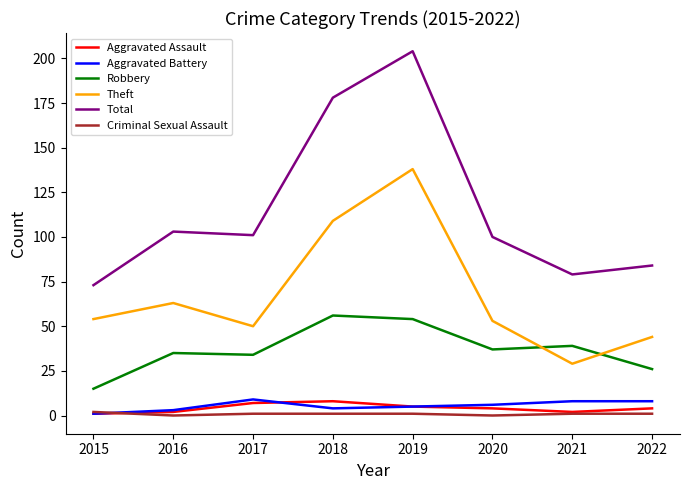

Which series changed the most between 2016 and 2021?

Theft